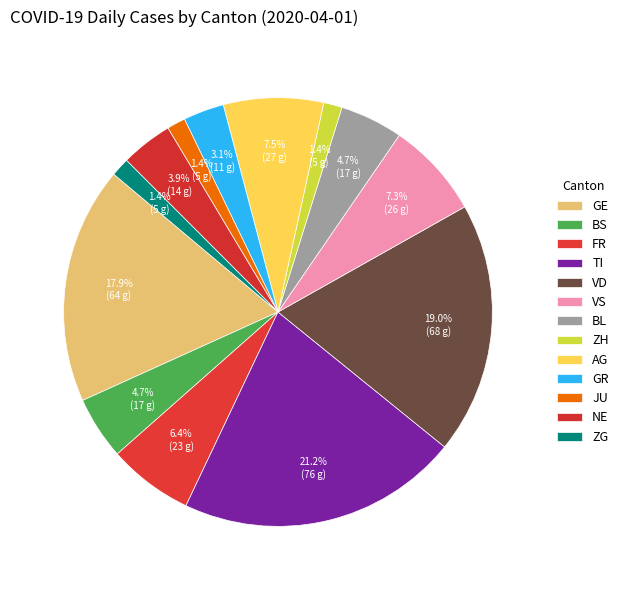

Is there any slice that represents more than half of the pie?

No